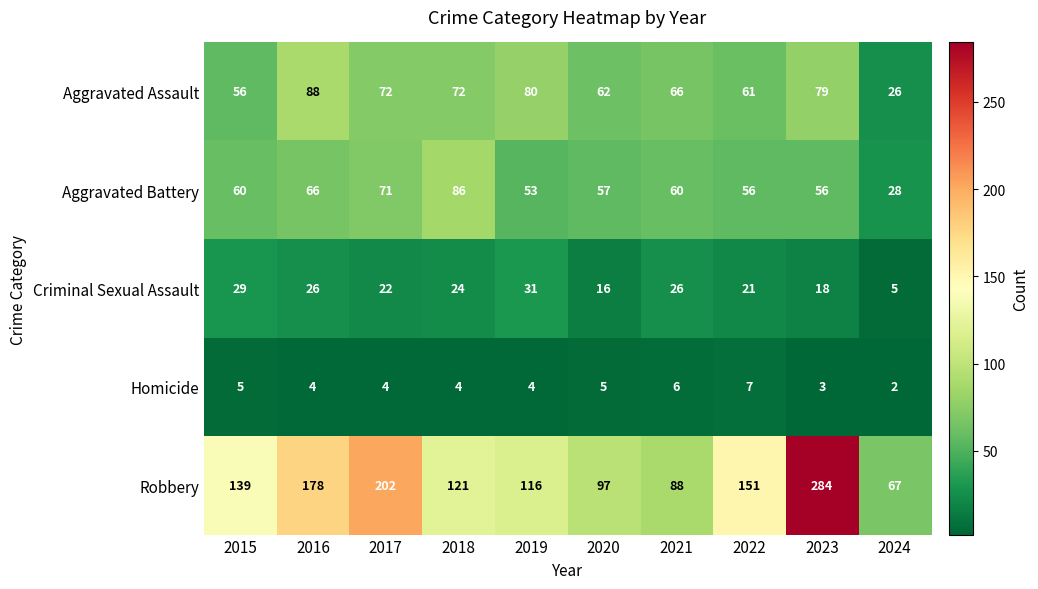

Rank the series by their maximum value, from lowest to highest.

Homicide, Criminal Sexual Assault, Aggravated Battery, Aggravated Assault, Robbery